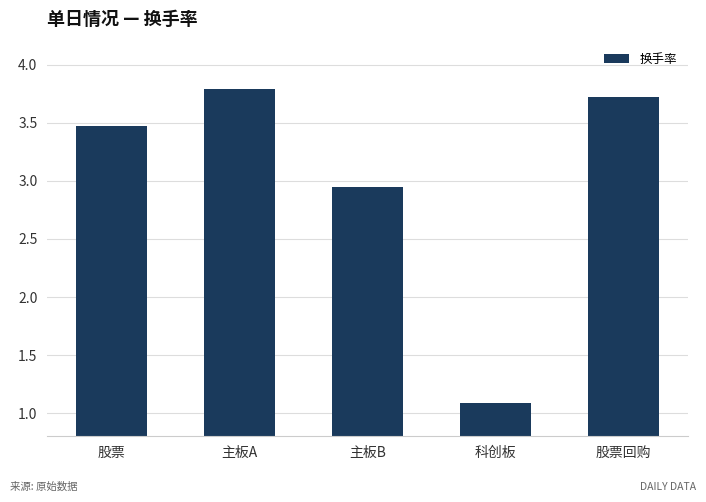

What is the approximate value at 科创板?

1.1